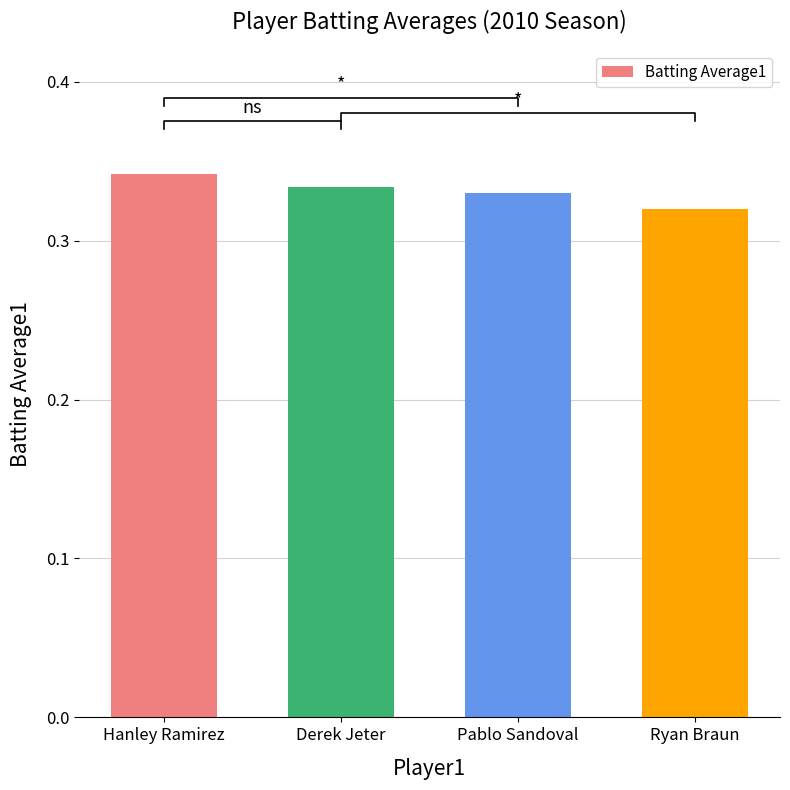

Between Ryan Braun and Hanley Ramirez, which is larger?

Hanley Ramirez